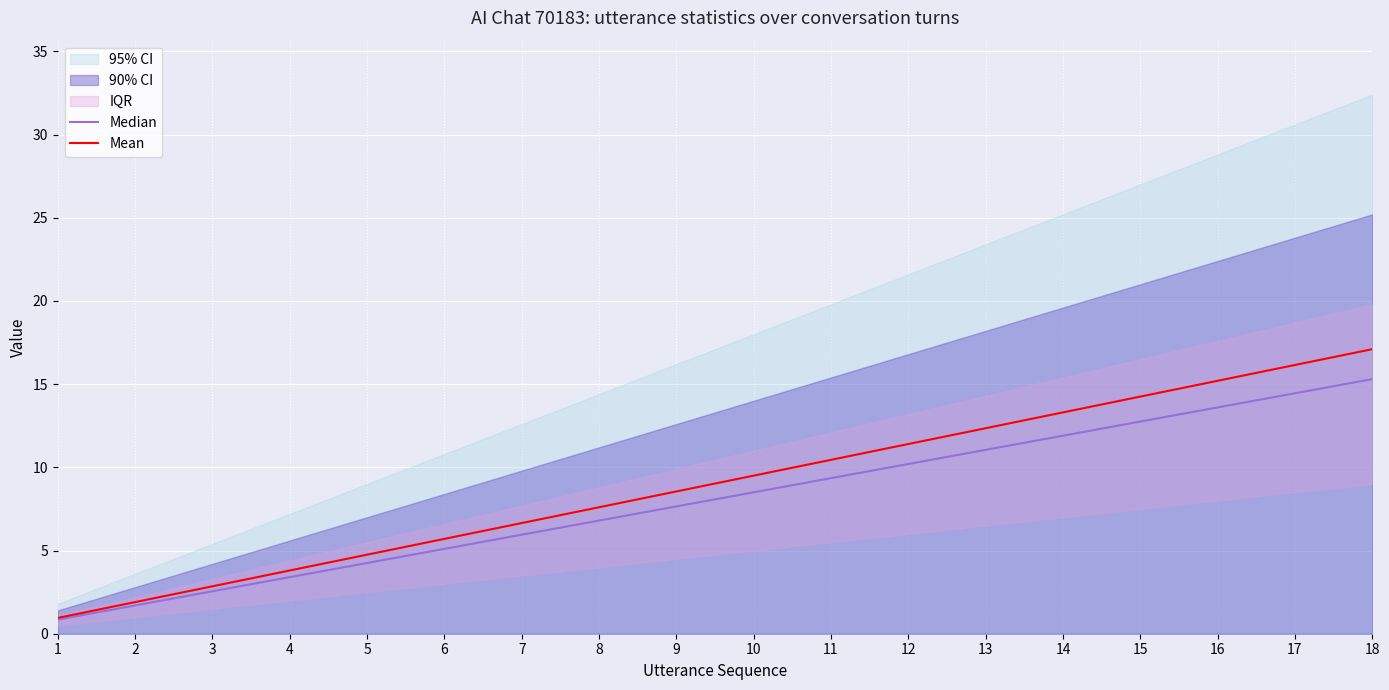

Reading left to right, transcribe all the data shown in this chart.

Median: 0.8	1.7	2.5	3.4	4.2	5.1	6.0	6.8	7.6	8.5	9.3	10.2	11.0	11.9	12.8	13.6	14.4	15.3
Mean: 0.9	1.9	2.8	3.8	4.8	5.7	6.6	7.6	8.5	9.5	10.4	11.4	12.3	13.3	14.2	15.2	16.1	17.1